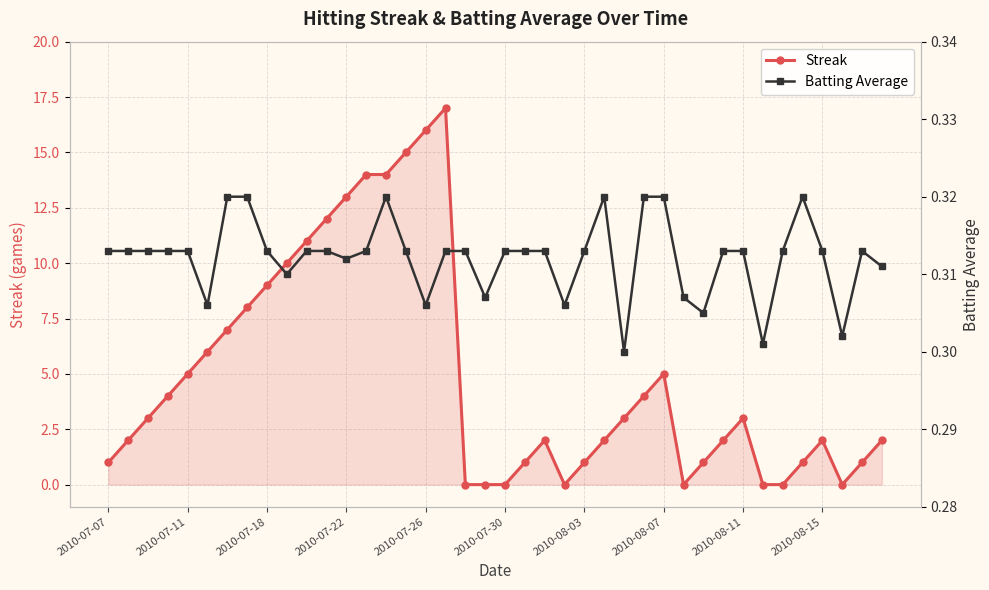

Does the chart display data point markers on the line(s)?

Yes